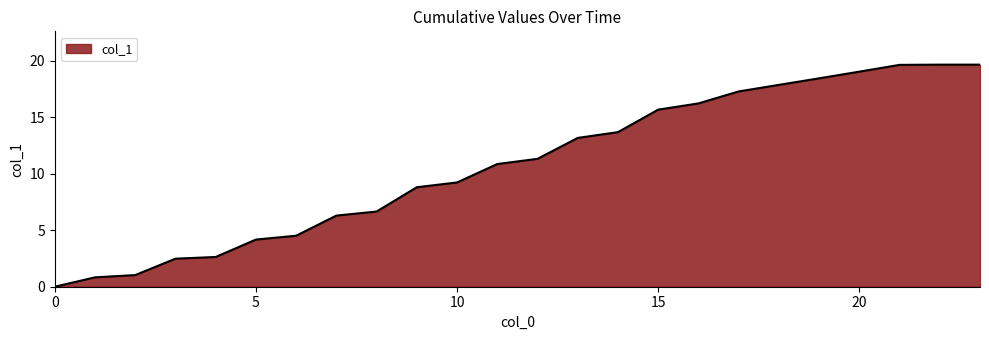

What is the greatest value displayed?

19.6